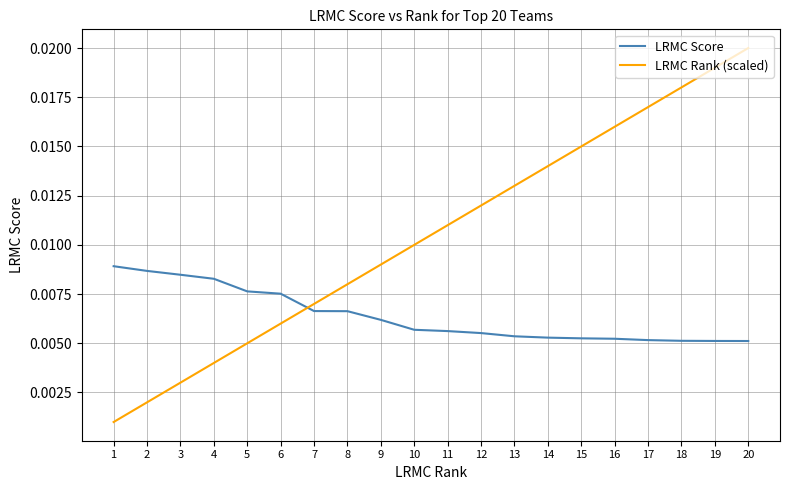

Rank the series by their maximum value, from lowest to highest.

LRMC Score, LRMC Rank (scaled)